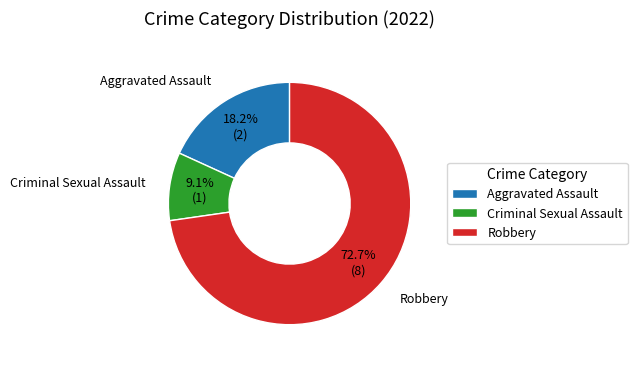

Which slice represents more than half of the pie?

Robbery